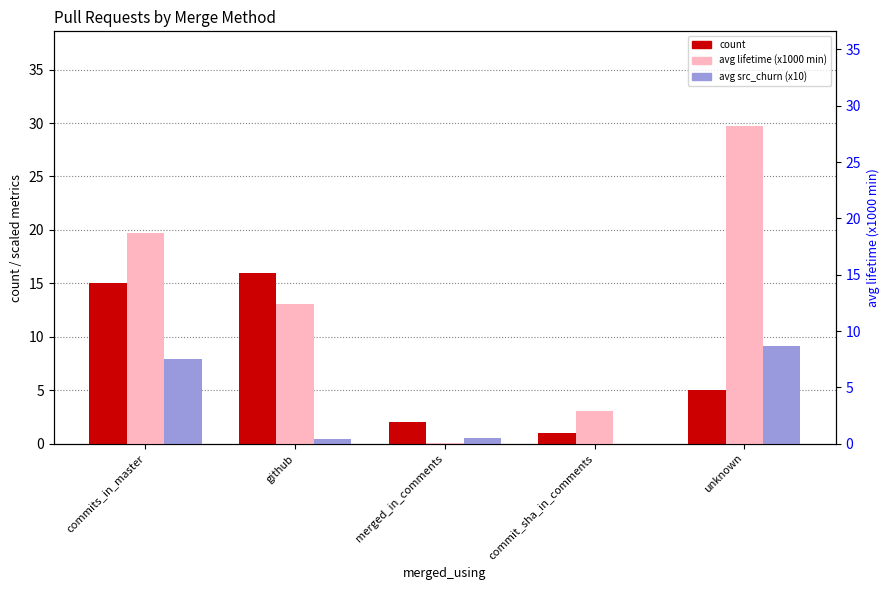

Reading left to right, what are all the values shown in this chart?

count: commits_in_master=15.0	github=16.0	merged_in_comments=2.0	commit_sha_in_comments=1.0	unknown=5.0
avg lifetime (x1000 min): commits_in_master=19.7	github=13.1	merged_in_comments=0.1	commit_sha_in_comments=3.0	unknown=29.7
avg src_churn (x10): commits_in_master=7.9	github=0.4	merged_in_comments=0.5	commit_sha_in_comments=0.0	unknown=9.1